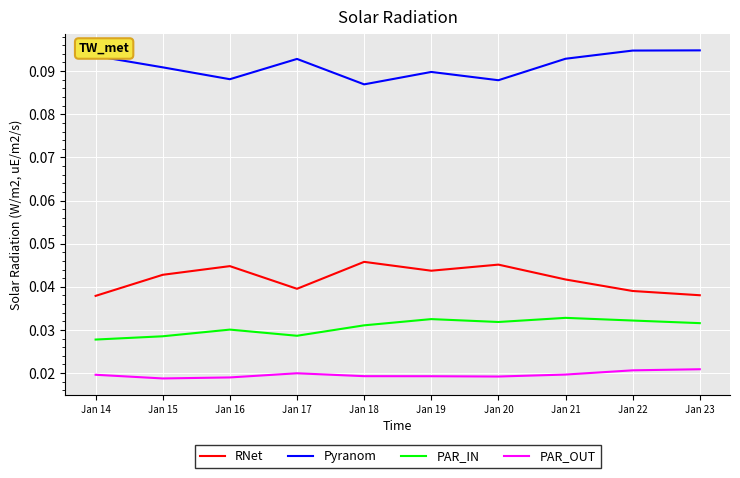

Is the value of PAR_IN at Jan 20 greater than the value of Pyranom at Jan 18?

No